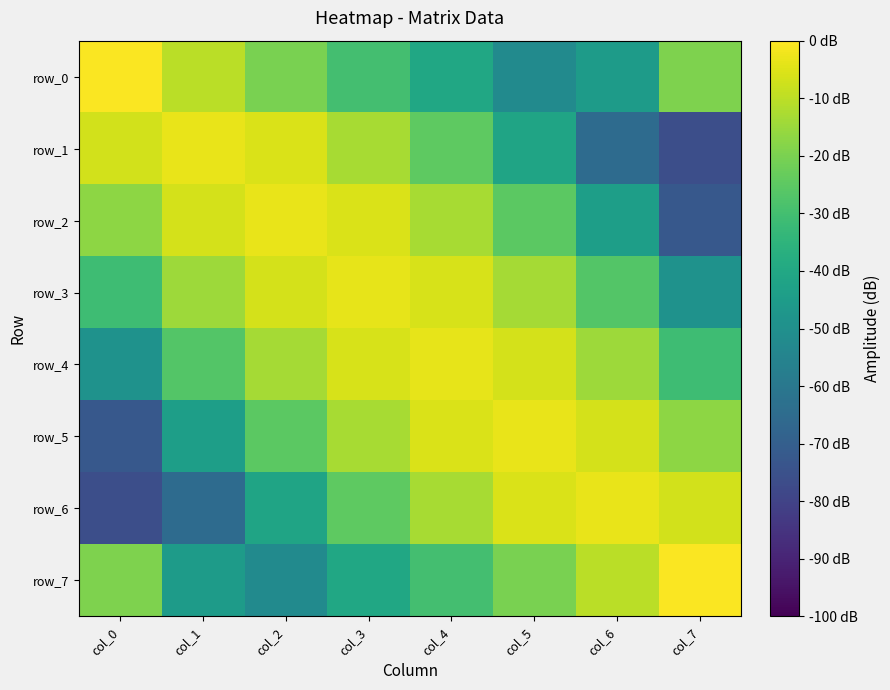

Which series has the largest total across all categories?

row_4